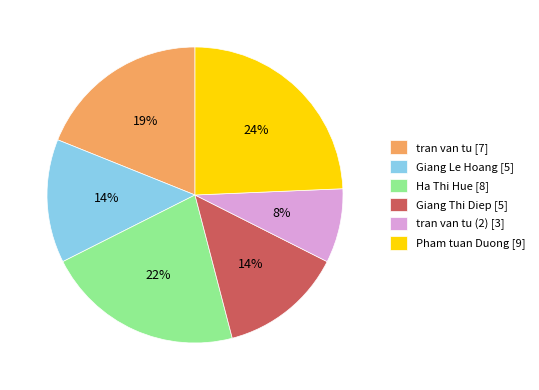

Which slice is the smallest?

tran van tu (2) [3]